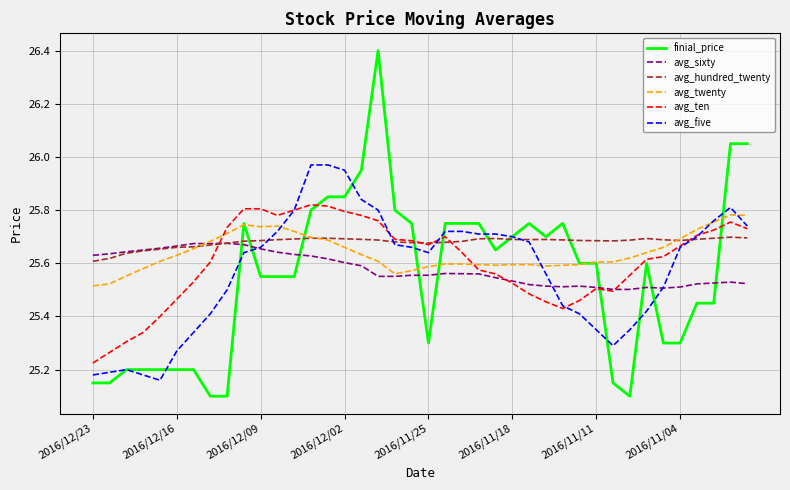

Which series has the largest range (max minus min)?

finial_price